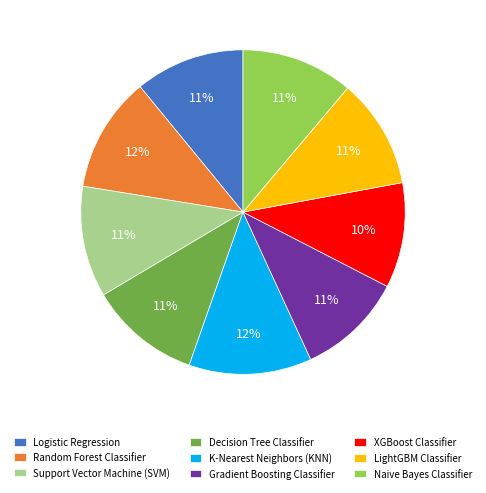

True or false: Logistic Regression accounts for 19% of the total.

False